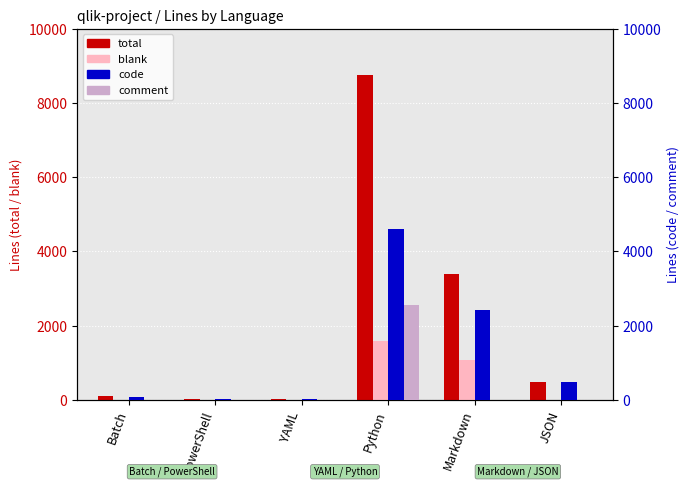

What is the label of the 5th bar from the left?

Markdown